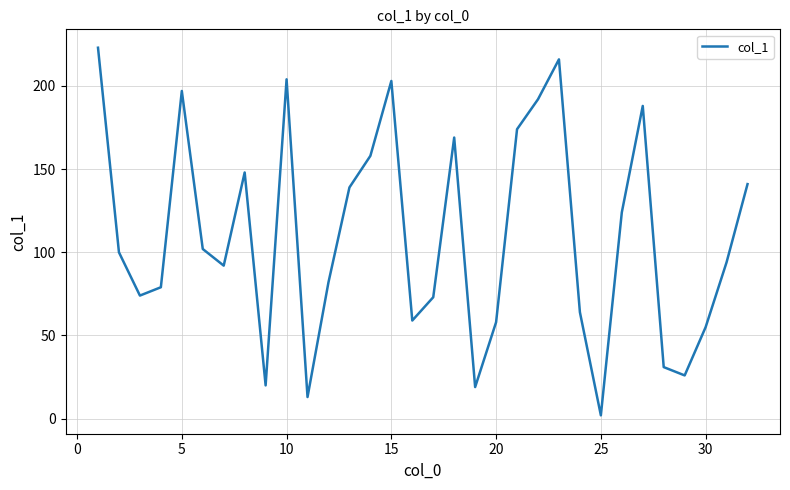

What is the difference between the second highest and second lowest values?

203